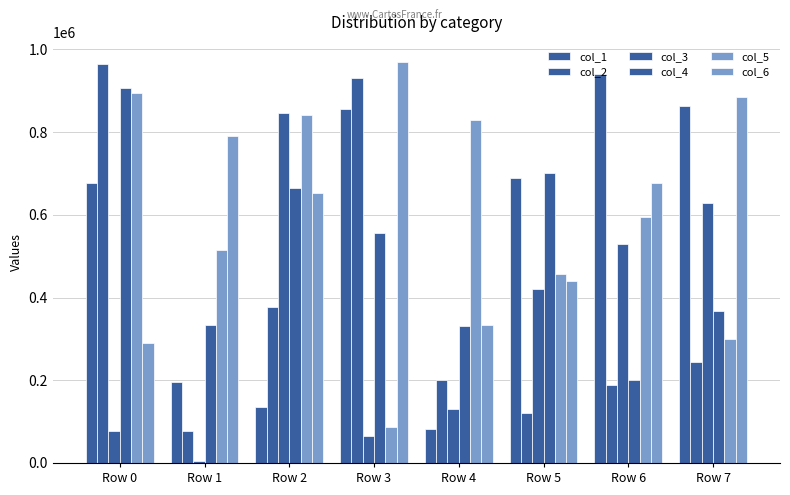

How many groups of bars are there?

8